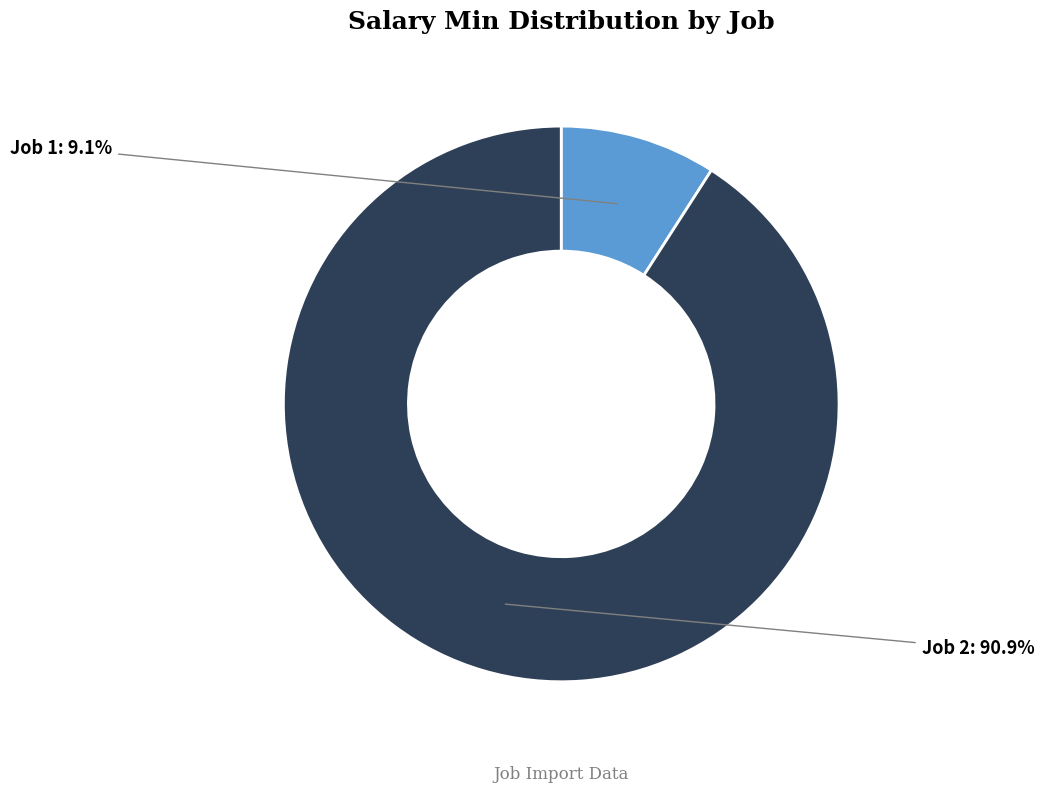

What percentage do Job 2 and Job 1 together represent?

100.0%